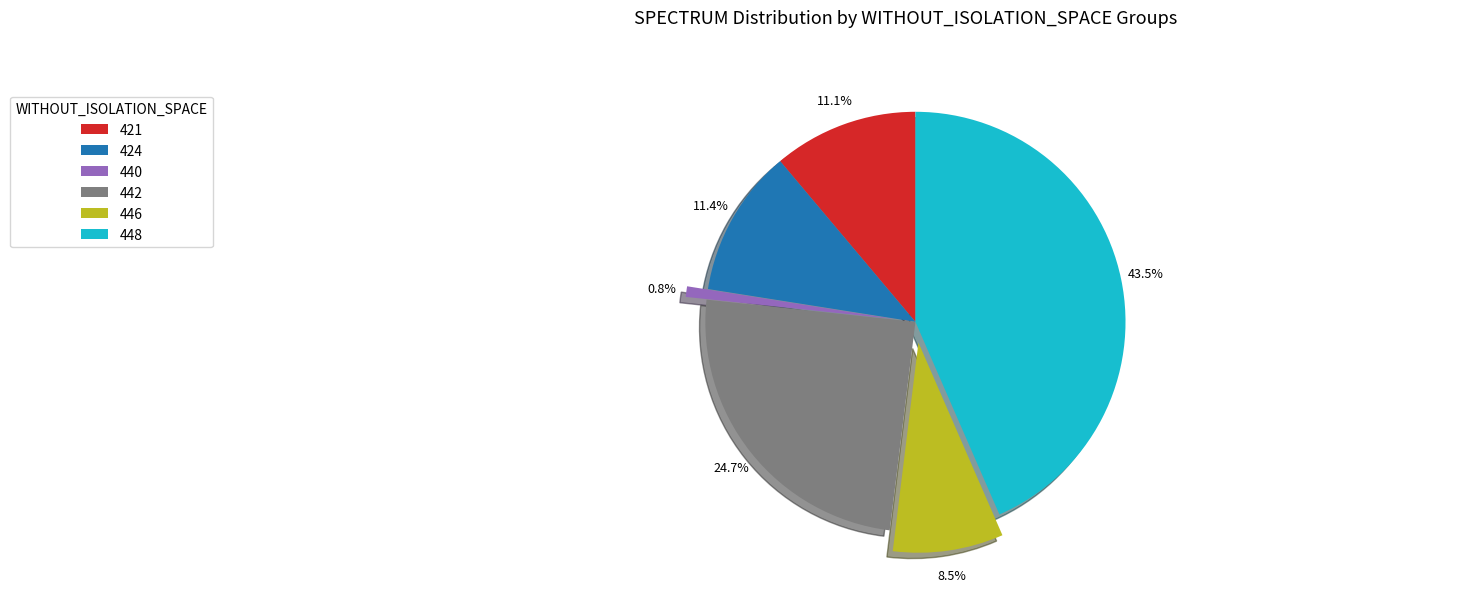

Is the sum of 442 and 448 greater than half?

Yes